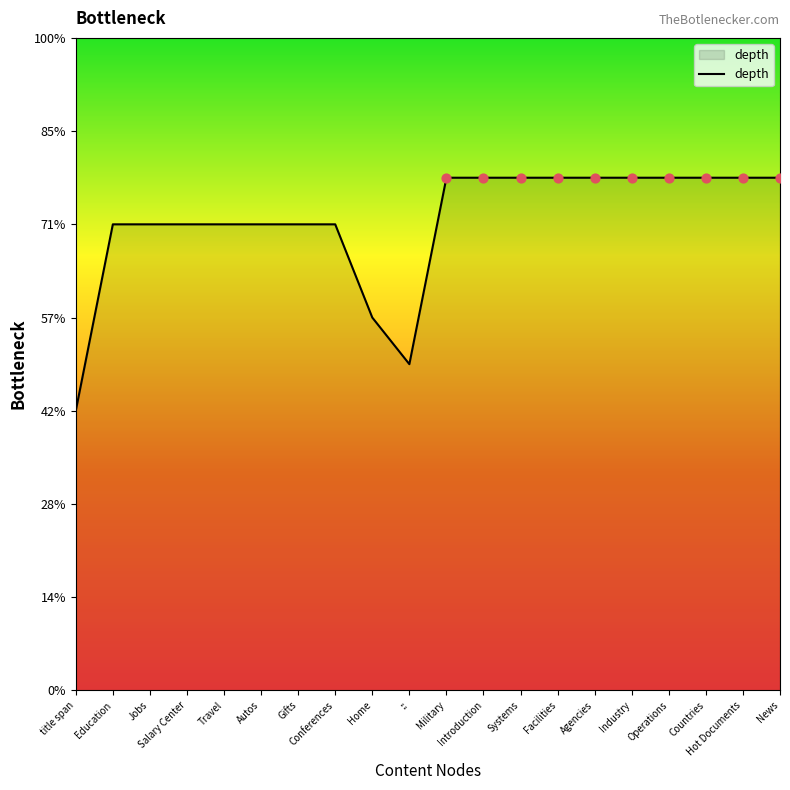

Approximately how many times larger is the value at Facilities compared to Hot Documents?

1.0